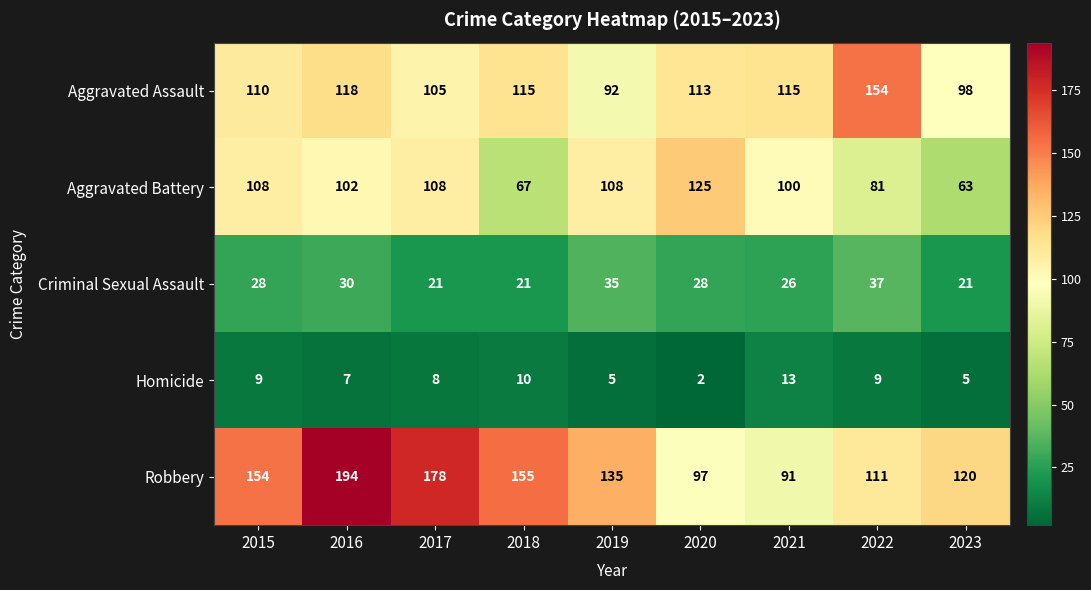

The value of Aggravated Battery at 2023 is 63. True or false?

True